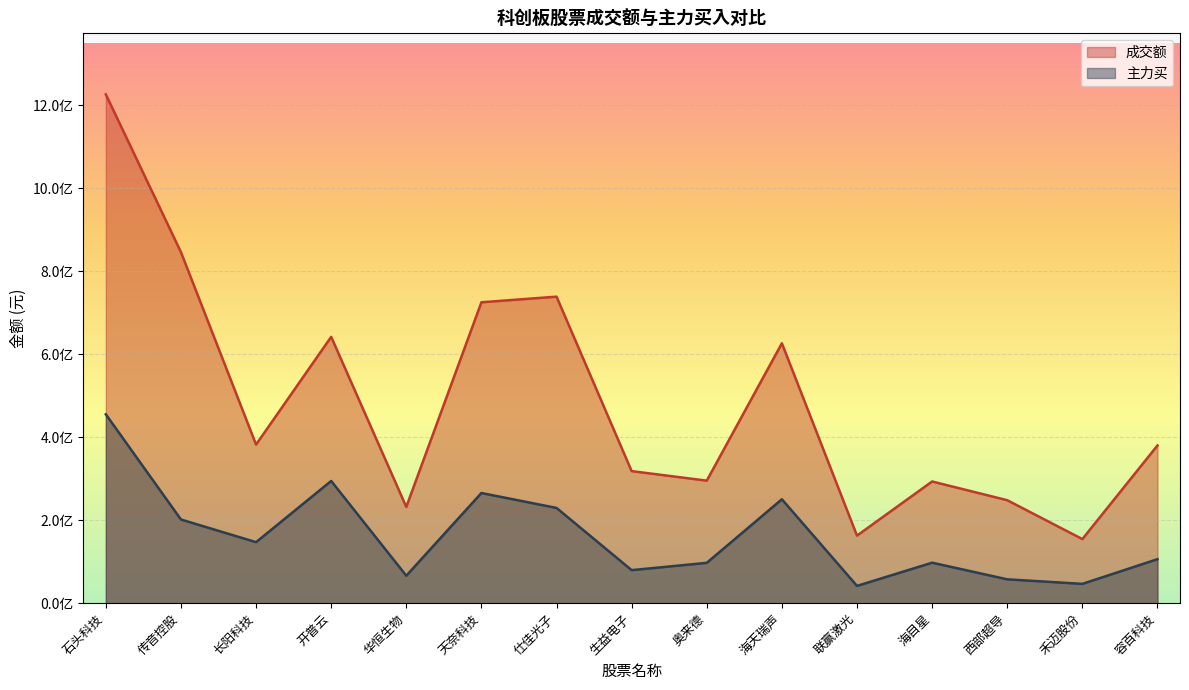

What is the minimum value for 主力买?

41629383